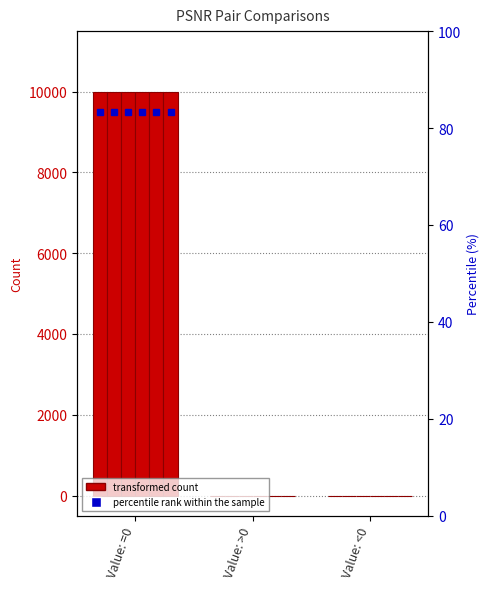

At how many categories does at least one series exceed 4888?

1